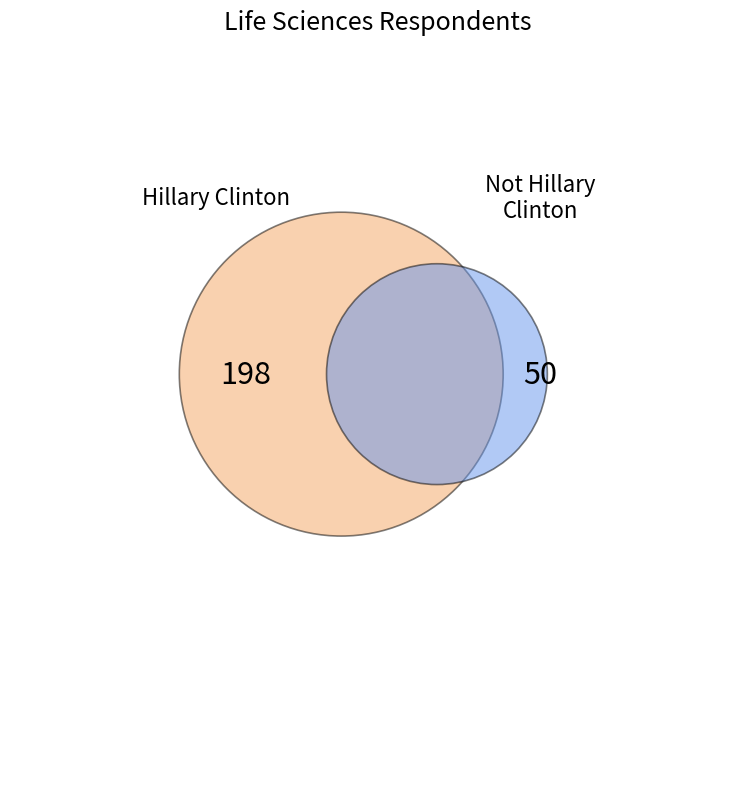

The Hillary Clinton slice represents 68% of the pie. True or false?

False